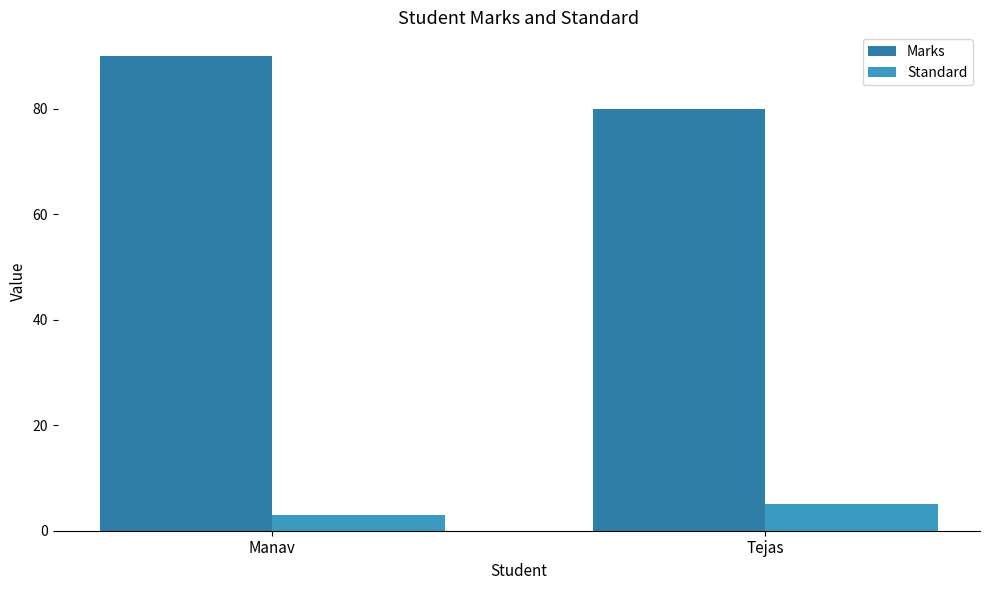

What is the total value across all series at Tejas?

85